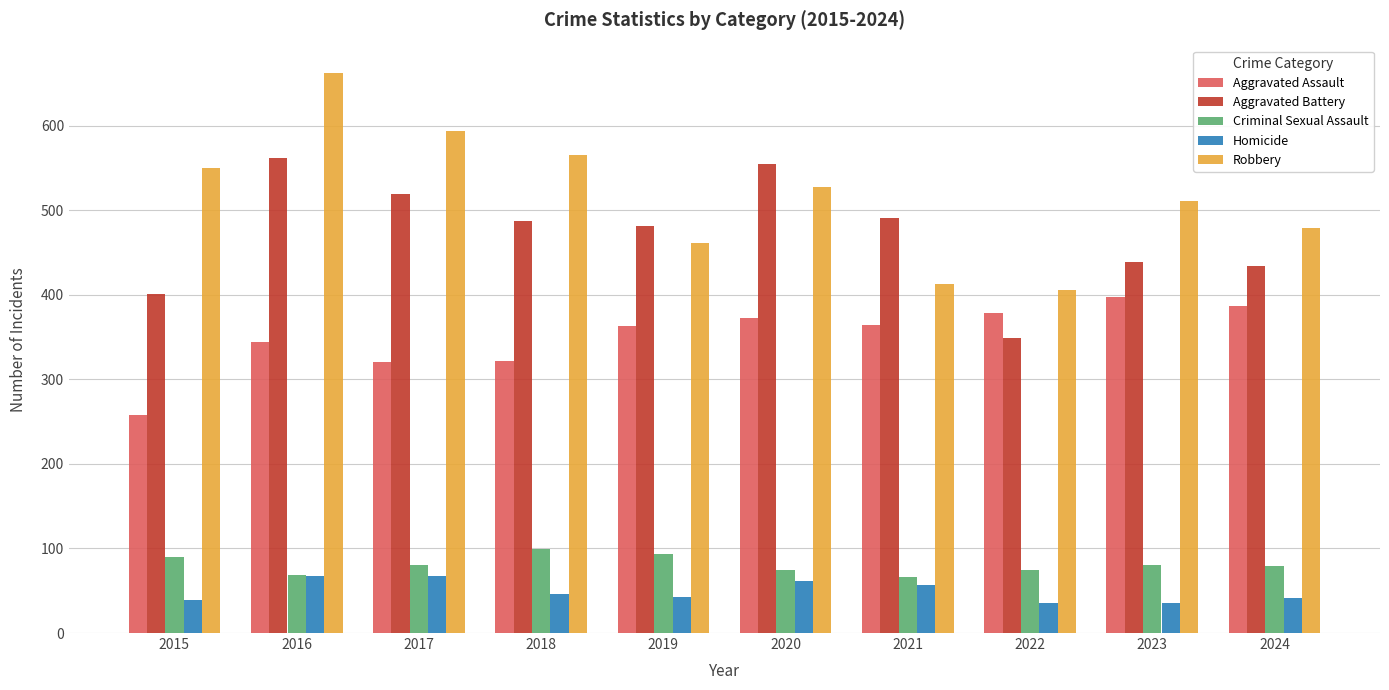

Which series has the largest total across all categories?

Robbery